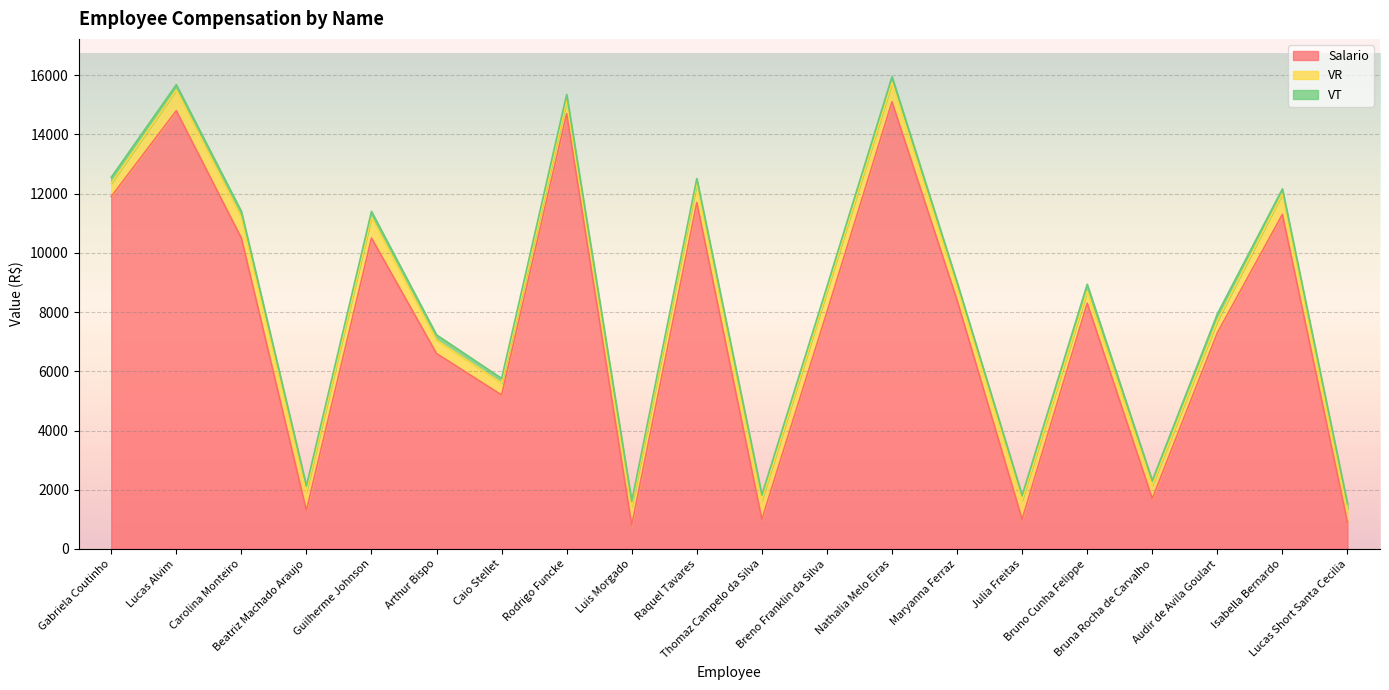

Reading right to left, transcribe all the data shown in this chart.

Salario: Lucas Short Santa Cecilia=900	Isabella Bernardo=11300	Audir de Avila Goulart=7300	Bruna Rocha de Carvalho=1700	Bruno Cunha Felippe=8300	Julia Freitas=1000	Maryanna Ferraz=8400	Nathalia Melo Eiras=15100	Breno Franklin da Silva=8000	Thomaz Campelo da Silva=1000	Raquel Tavares=11700	Luis Morgado=800	Rodrigo Funcke=14700	Caio Stellet=5200	Arthur Bispo=6600	Guilherme Johnson=10500	Beatriz Machado Araujo=1300	Carolina Monteiro=10500	Lucas Alvim=14800	Gabriela Coutinho=11900
VR: Lucas Short Santa Cecilia=450	Isabella Bernardo=700	Audir de Avila Goulart=400	Bruna Rocha de Carvalho=450	Bruno Cunha Felippe=400	Julia Freitas=650	Maryanna Ferraz=450	Nathalia Melo Eiras=650	Breno Franklin da Silva=700	Thomaz Campelo da Silva=650	Raquel Tavares=650	Luis Morgado=650	Rodrigo Funcke=450	Caio Stellet=400	Arthur Bispo=450	Guilherme Johnson=700	Beatriz Machado Araujo=650	Carolina Monteiro=700	Lucas Alvim=700	Gabriela Coutinho=450
VT: Lucas Short Santa Cecilia=180	Isabella Bernardo=160	Audir de Avila Goulart=240	Bruna Rocha de Carvalho=160	Bruno Cunha Felippe=240	Julia Freitas=160	Maryanna Ferraz=160	Nathalia Melo Eiras=200	Breno Franklin da Silva=160	Thomaz Campelo da Silva=180	Raquel Tavares=160	Luis Morgado=160	Rodrigo Funcke=200	Caio Stellet=160	Arthur Bispo=180	Guilherme Johnson=200	Beatriz Machado Araujo=180	Carolina Monteiro=200	Lucas Alvim=180	Gabriela Coutinho=200